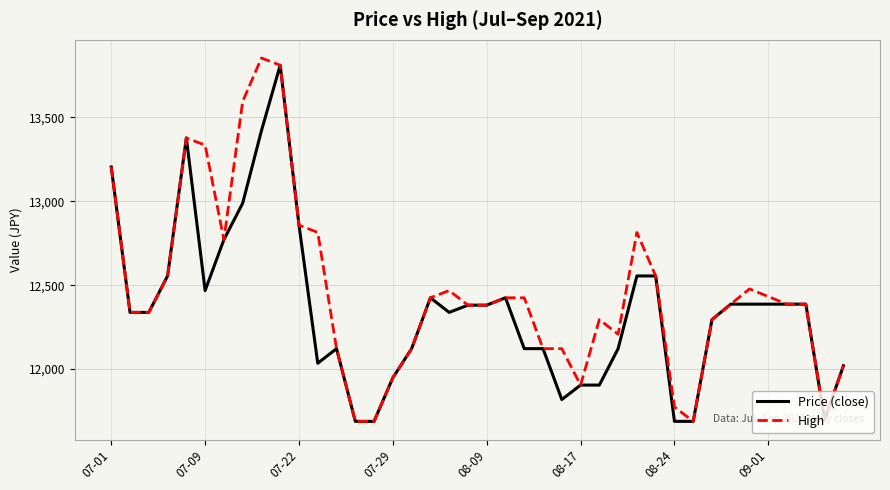

Rank the series by their average value, from lowest to highest.

Price (close), High